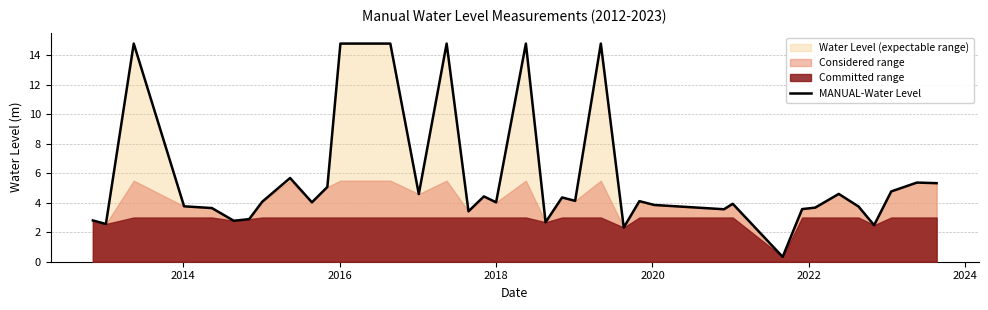

What is the minimum value shown in the chart?

0.3